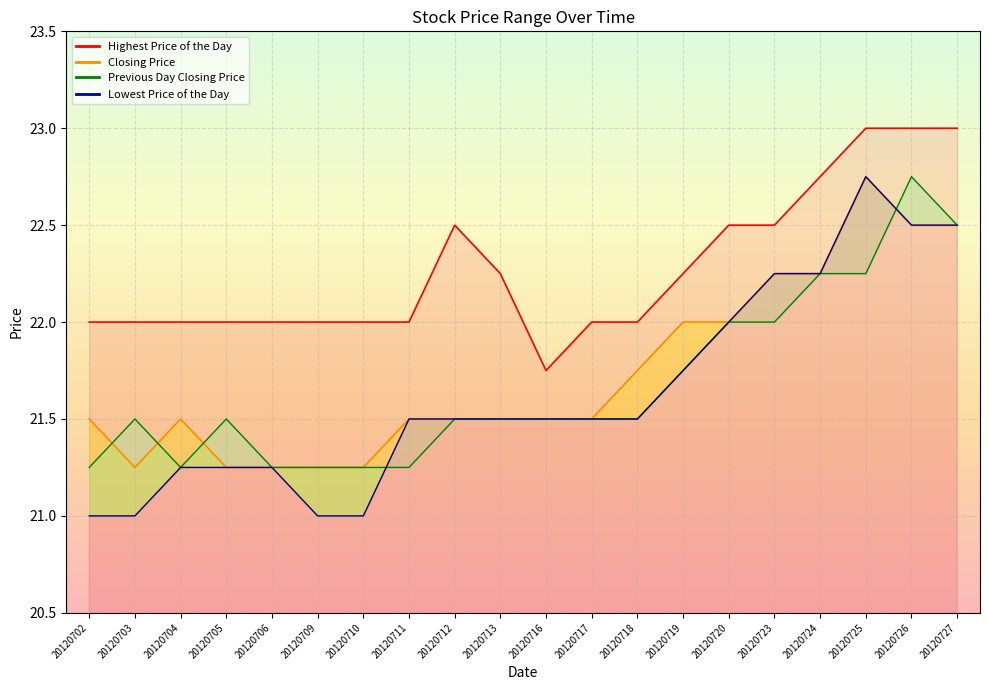

True or false: Lowest Price of the Day and Closing Price intersect in this chart.

False